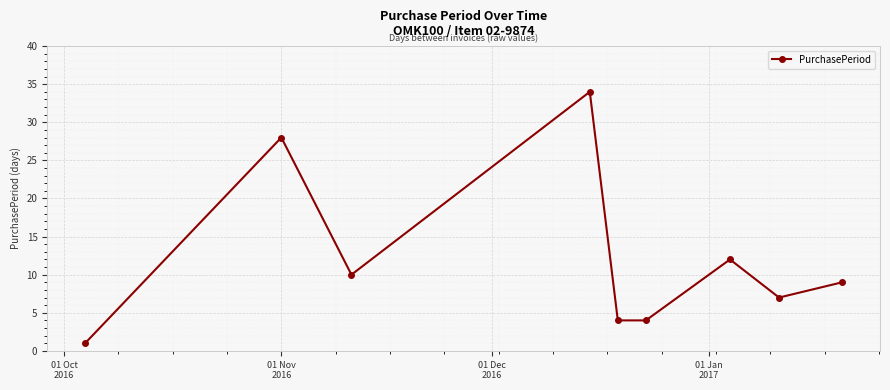

What is the average value?

12